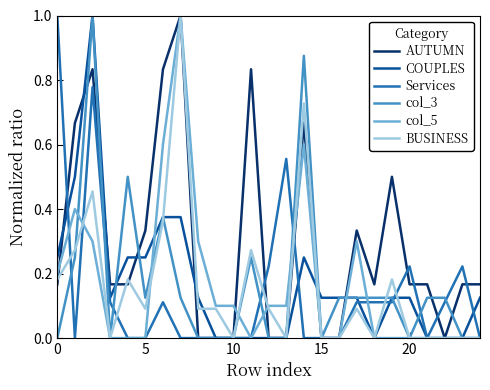

What is the highest value of the col_3 series?

1.0